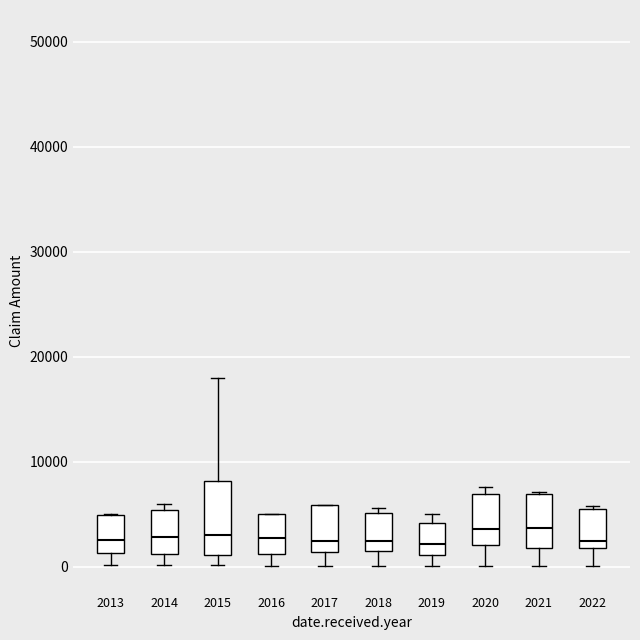

Reading left to right, transcribe this box plot: for each box, give where its median line is, the range the box spans, and where its two whiskers end, as read against the y-axis. The values are not printed on the chart, so give them approximately, as read against the axis.

2013: median 3000, box 1000 to 5000, whiskers 0 to 5000
2014: median 3000, box 1000 to 5000, whiskers 0 to 6000
2015: median 3000, box 1000 to 8000, whiskers 0 to 18000
2016: median 3000, box 1000 to 5000, whiskers 0 to 5000
2017: median 2000, box 1000 to 6000, whiskers 0 to 6000
2018: median 2000, box 1000 to 5000, whiskers 0 to 6000
2019: median 2000, box 1000 to 4000, whiskers 0 to 5000
2020: median 4000, box 2000 to 7000, whiskers 0 to 8000
2021: median 4000, box 2000 to 7000, whiskers 0 to 7000
2022: median 2000 (just above the box's lower edge), box 2000 to 6000, whiskers 0 to 6000